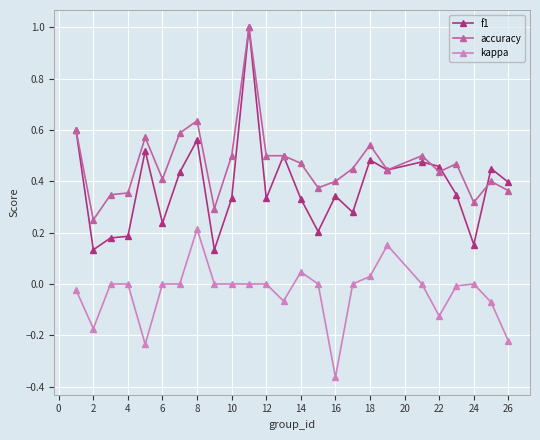

List the series in order of their overall mean, lowest first.

kappa, f1, accuracy